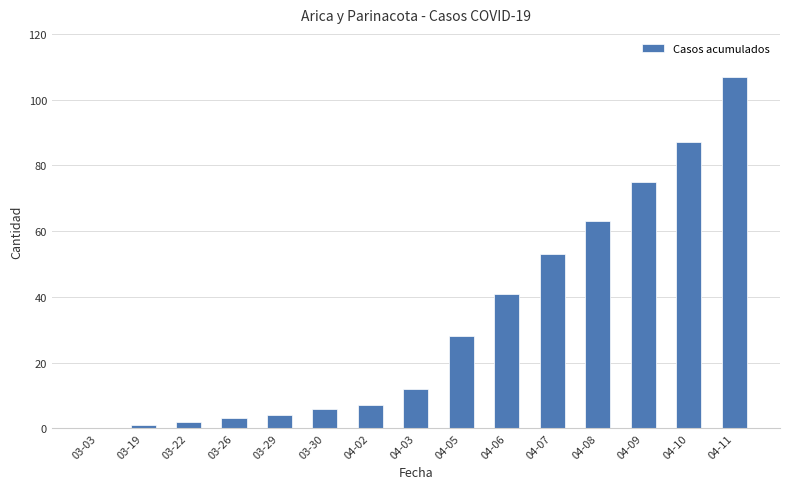

What is the greatest value displayed?

107